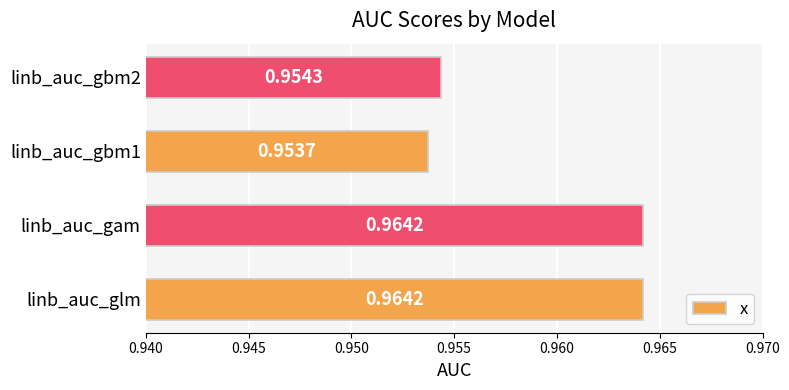

How many values are between 0 and 1?

4